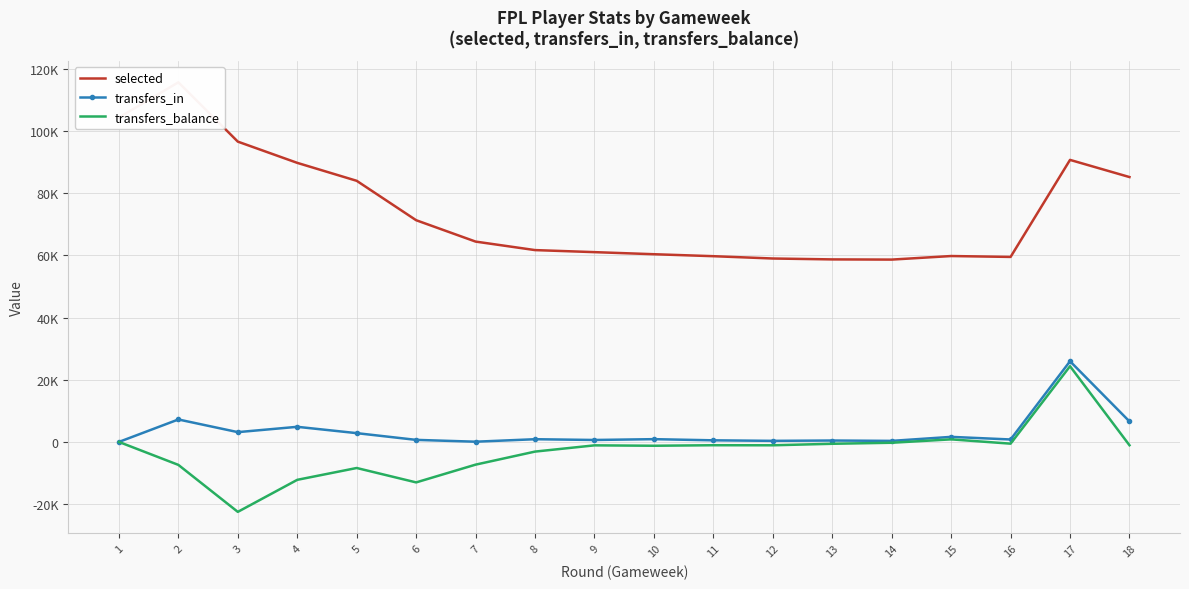

The transfers_in series shows 28 at 7. True or false?

False